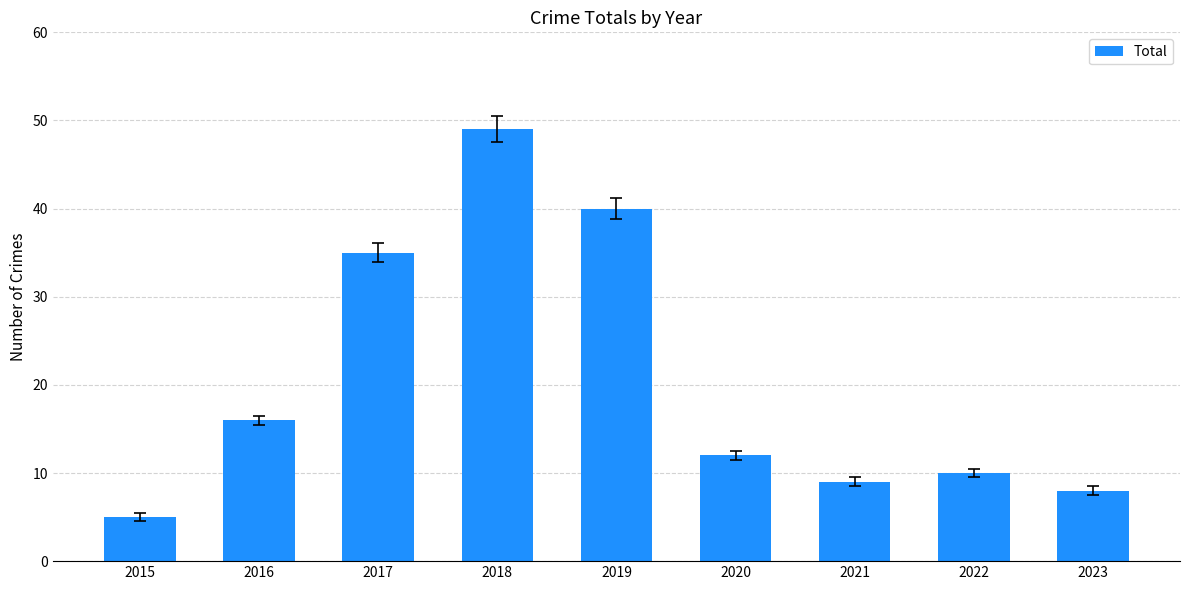

Which category has the highest value across all series?

2018